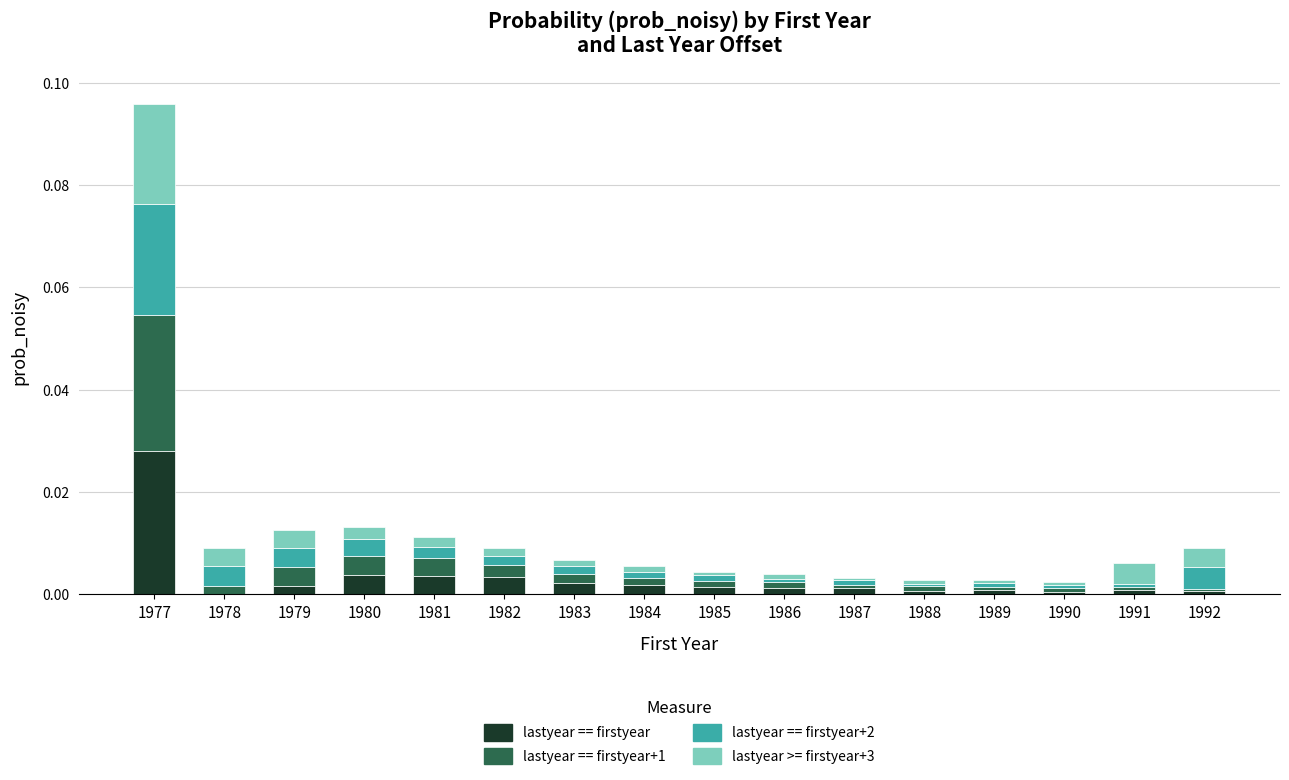

At which category is the sum across all series the highest?

1977